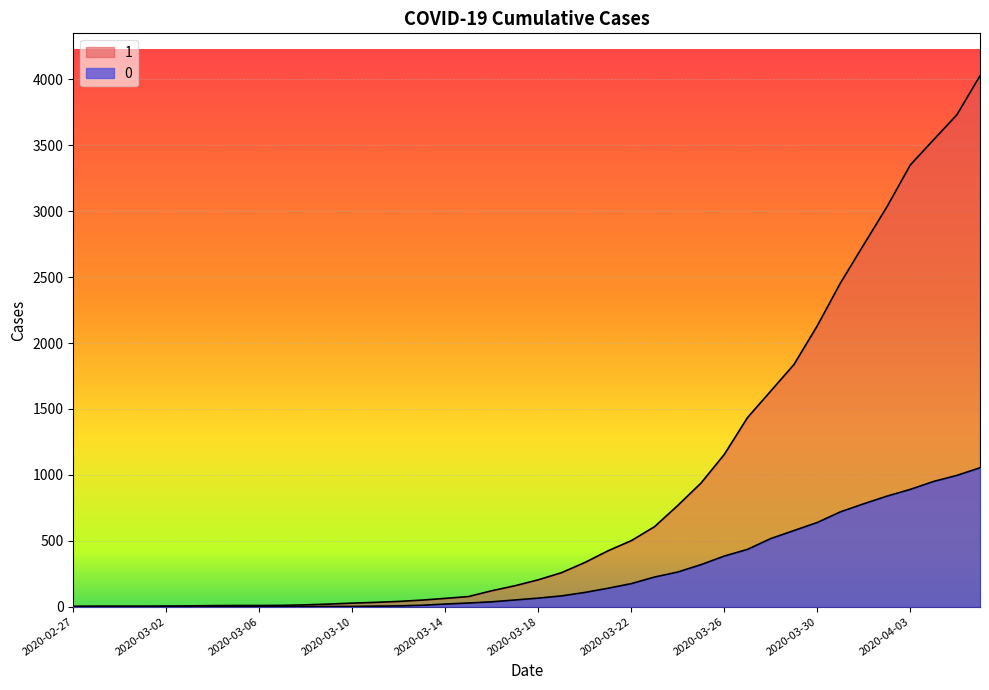

List the series in order of their overall mean, lowest first.

0, 1